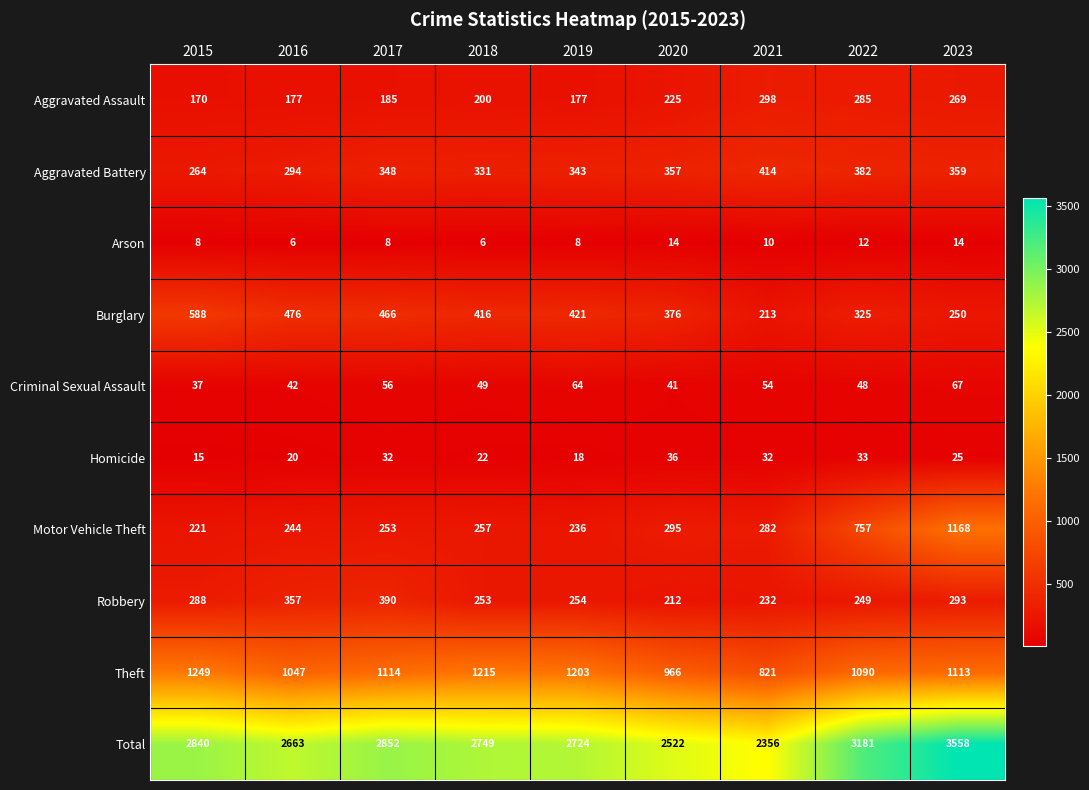

What is the average value of the Motor Vehicle Theft series?

413